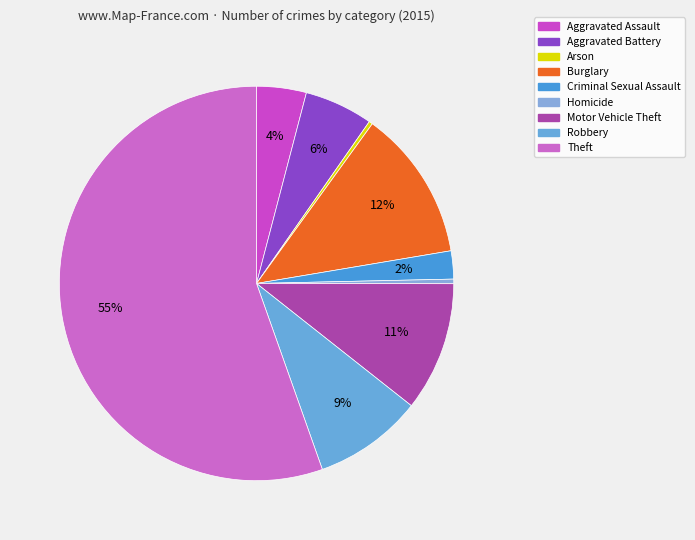

The Burglary slice represents 12% of the pie. True or false?

True